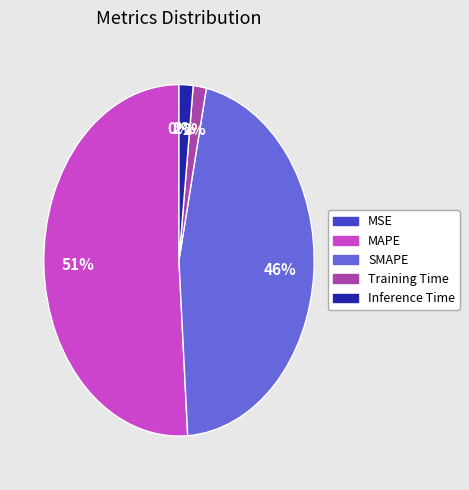

Is it true that Inference Time is 2% of the pie?

True